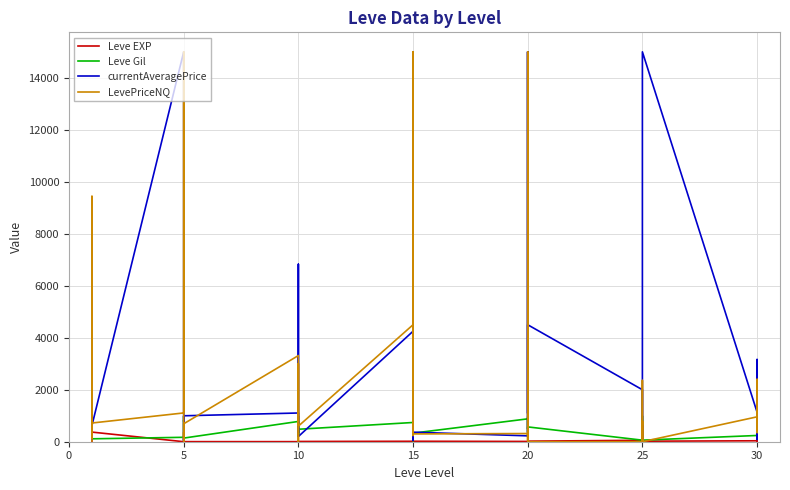

What are all the series names shown in the legend?

Leve EXP, Leve Gil, currentAveragePrice, LevePriceNQ